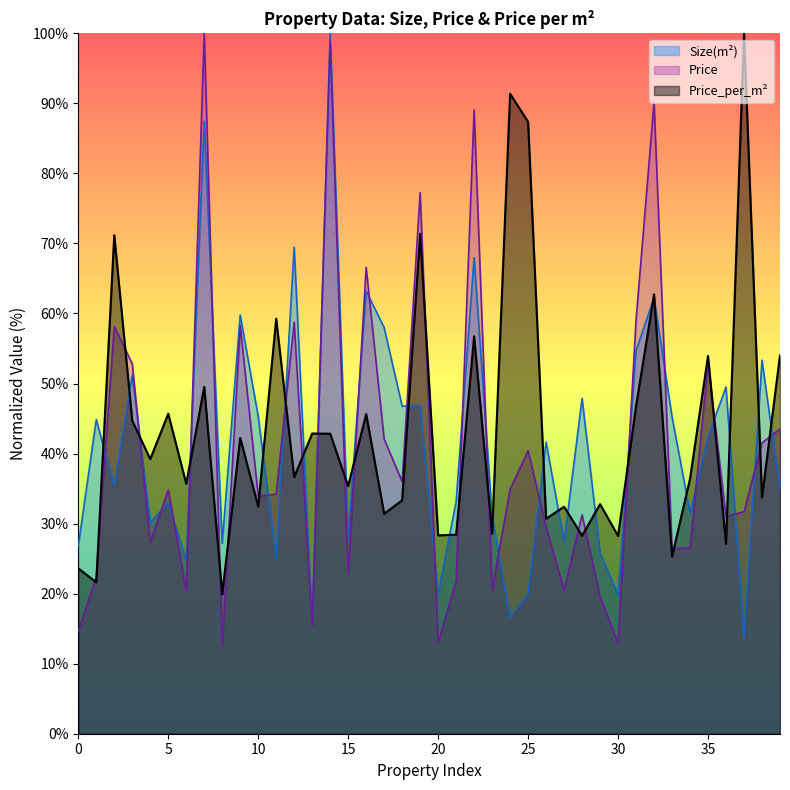

At which category is the sum across all series the highest?

14